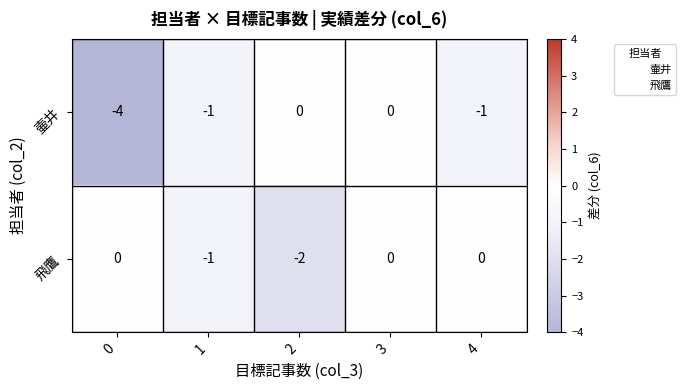

Is it true that 飛鷹 equals 0 at 4?

True